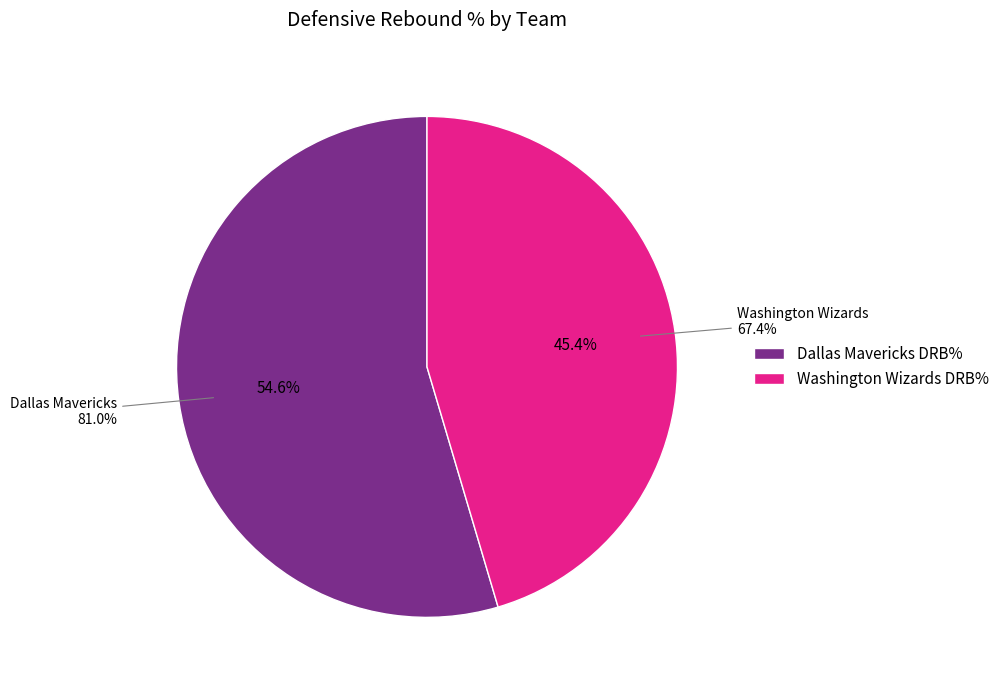

Is it true that Washington Wizards is 40% of the pie?

False